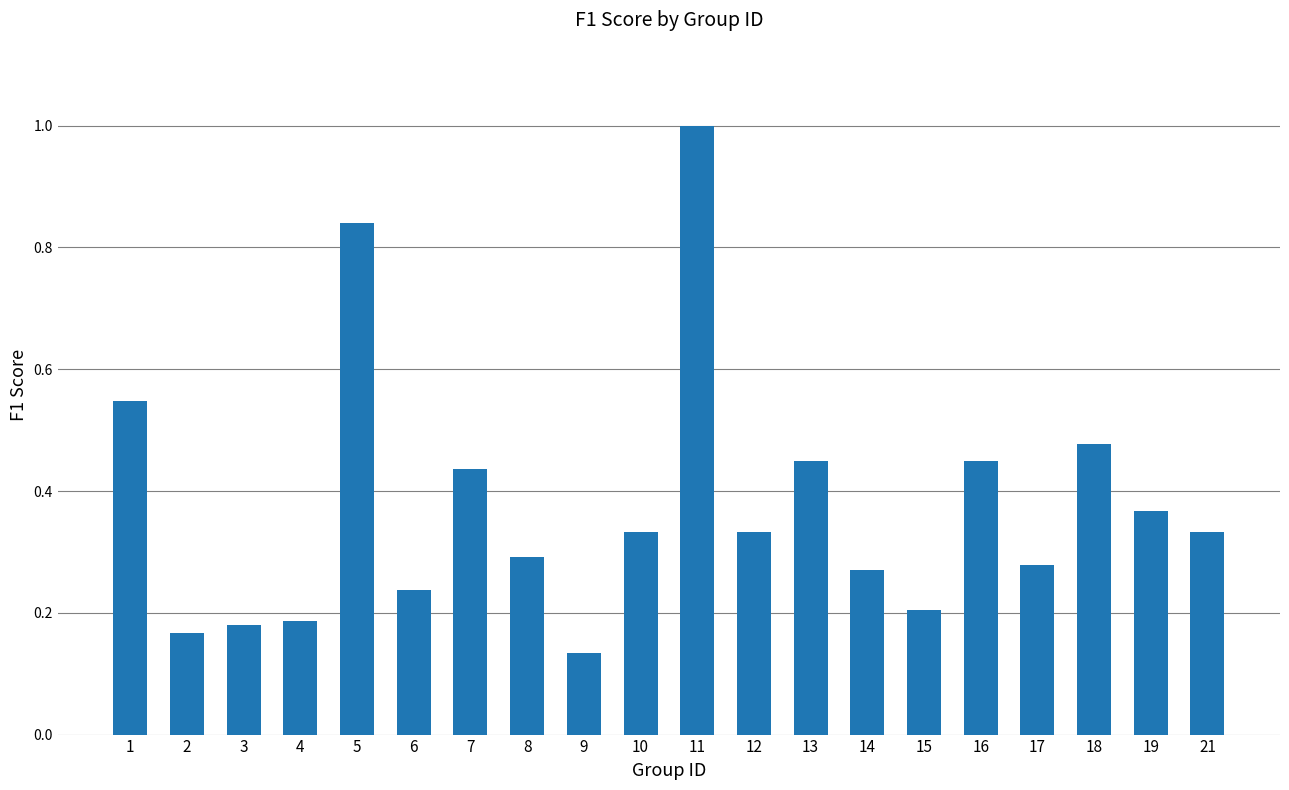

What is the change in value from 2 to 16?

+0.3